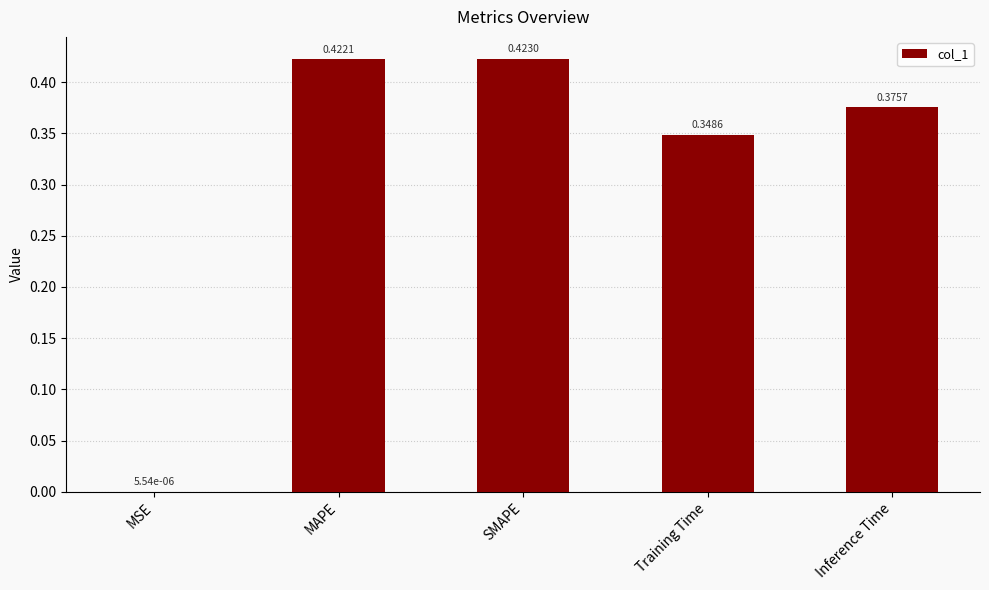

True or false: the data shows 0.1 at Training Time.

False